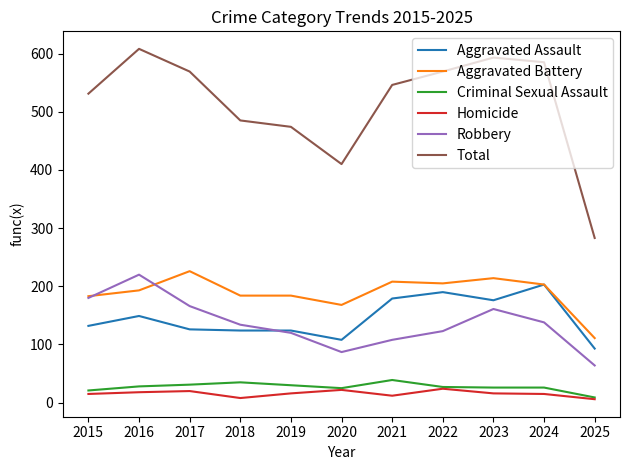

Where is Aggravated Battery nearest to the value 168?

2020